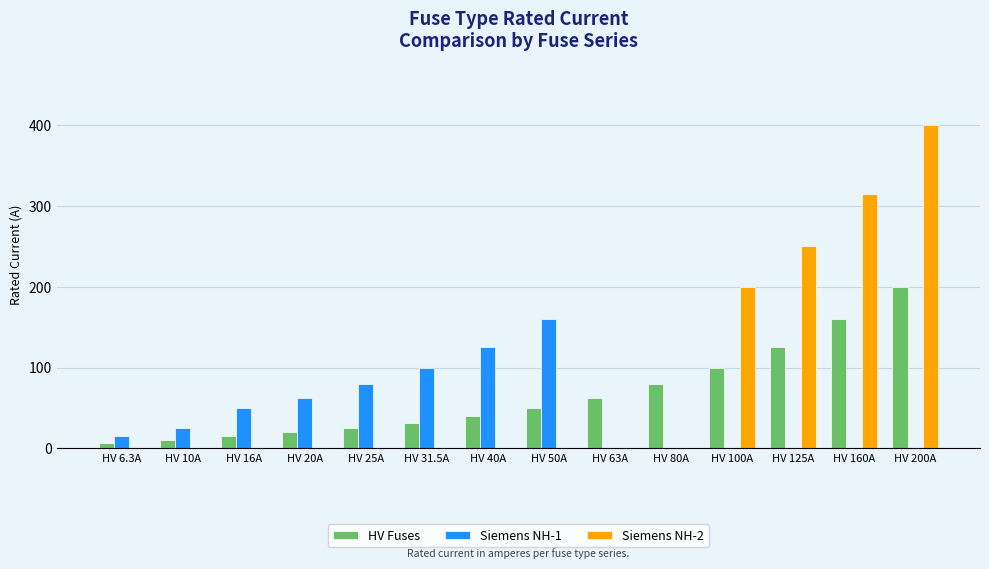

Which series has the largest total across all categories?

Siemens NH-2